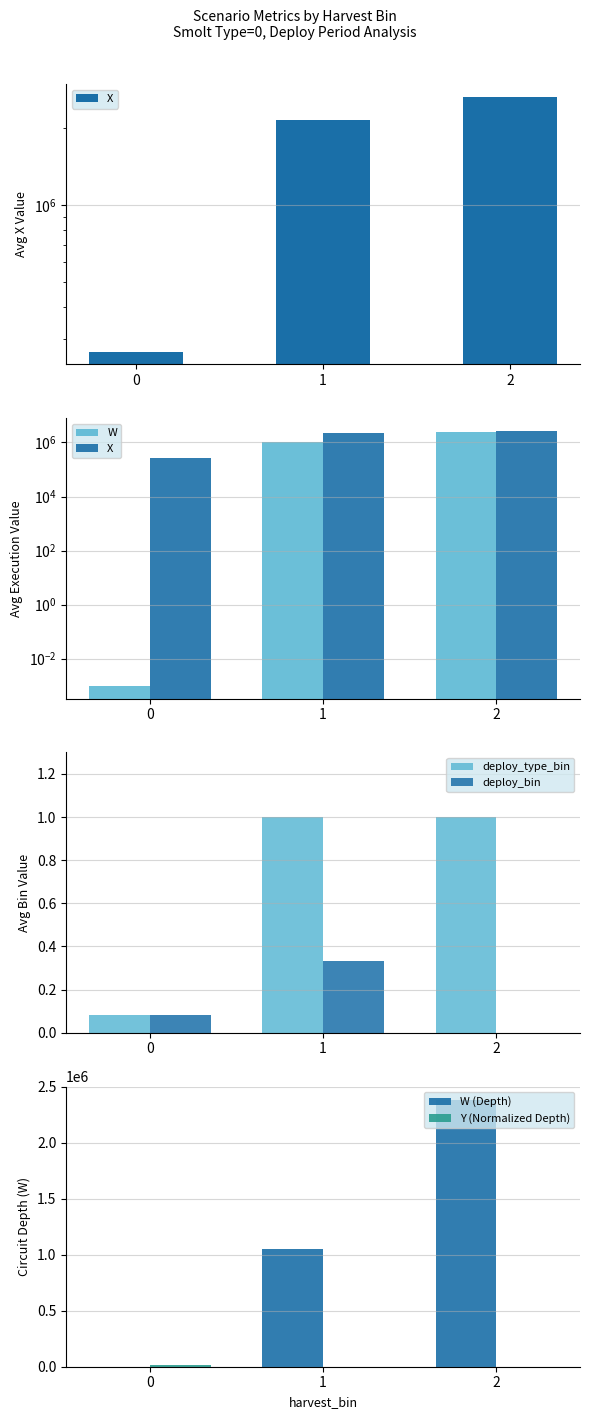

Where does the X series first go above 2155779?

1